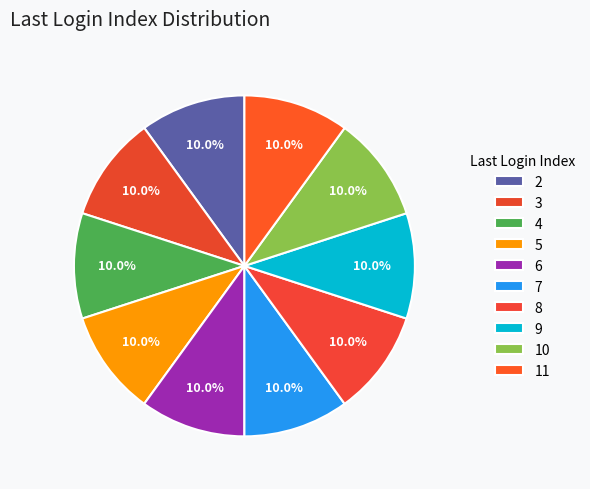

Count the number of slices in the pie.

10